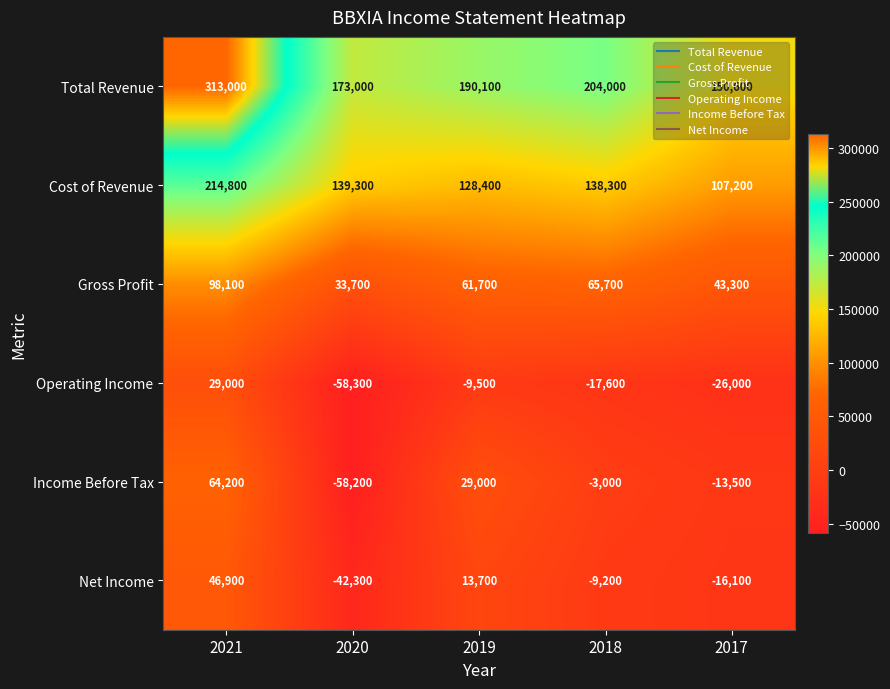

The Operating Income series shows -58300 at 2020. True or false?

True